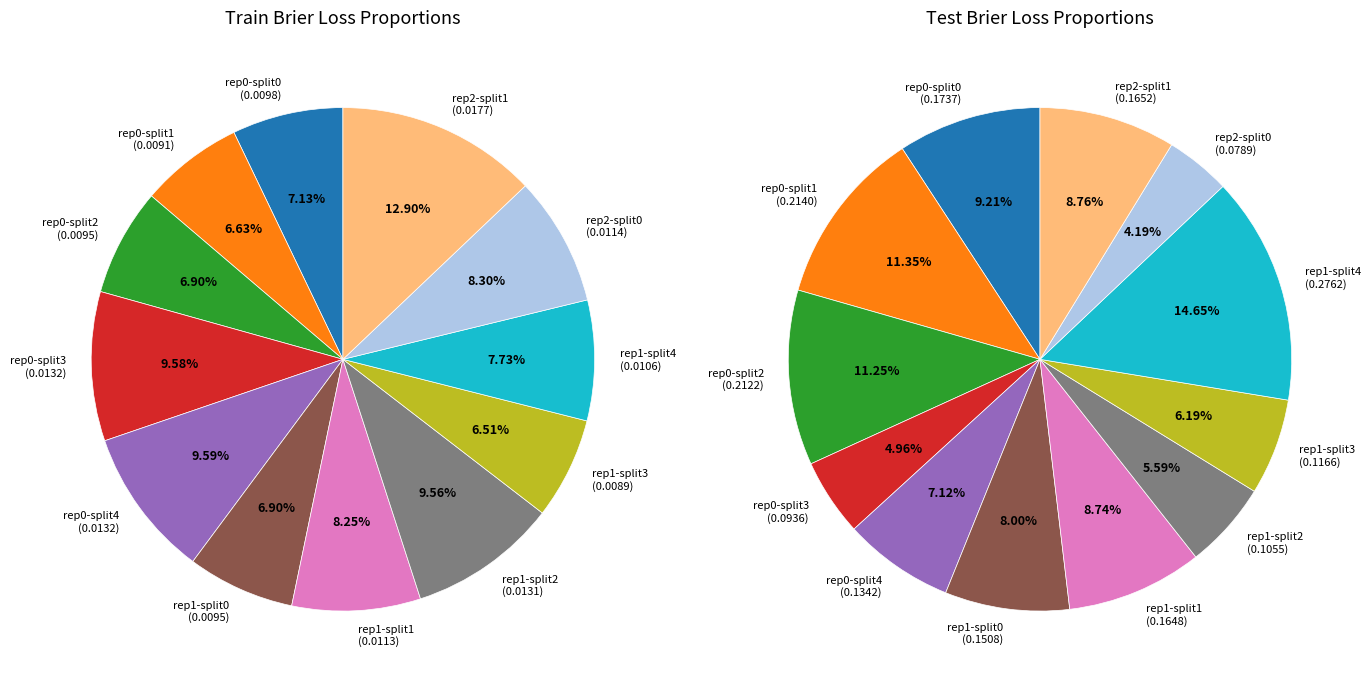

What portion of the pie excludes outer-repetition0_outer-split4?

92.9%